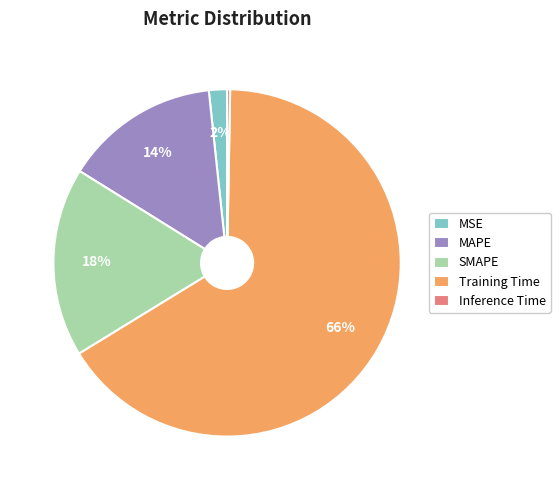

To the nearest percent, what percentage of the pie is Training Time?

66%